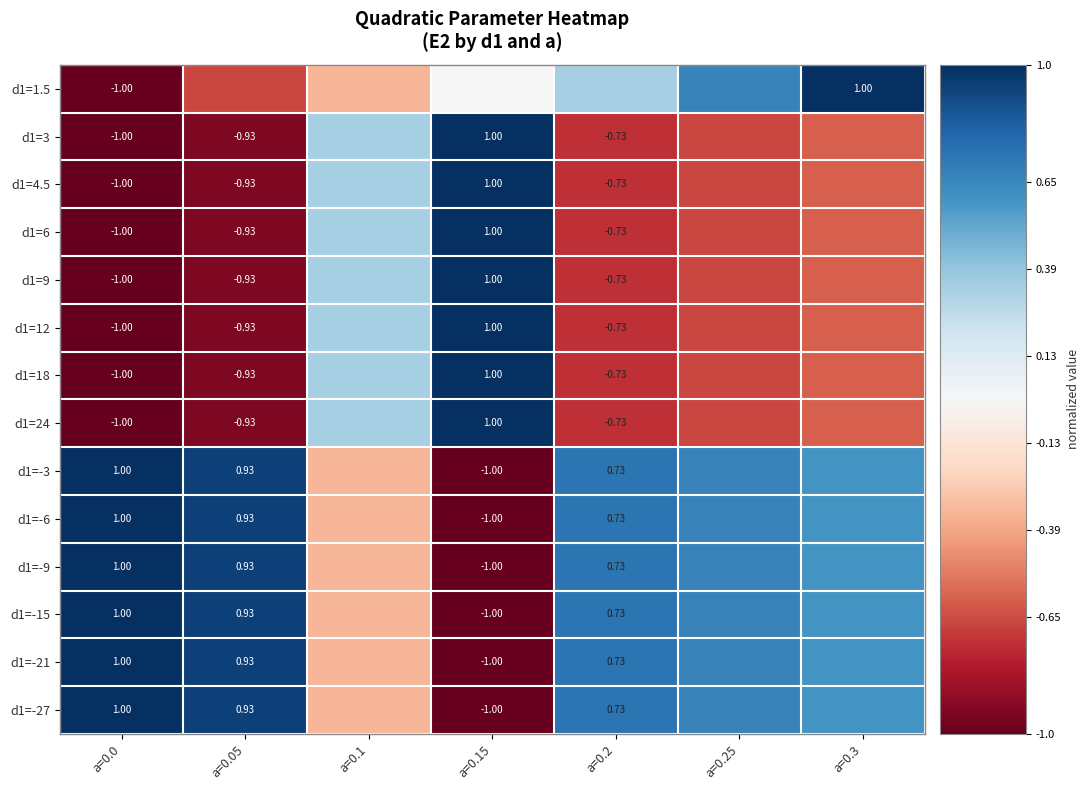

How many values in d1=6 are above zero?

2